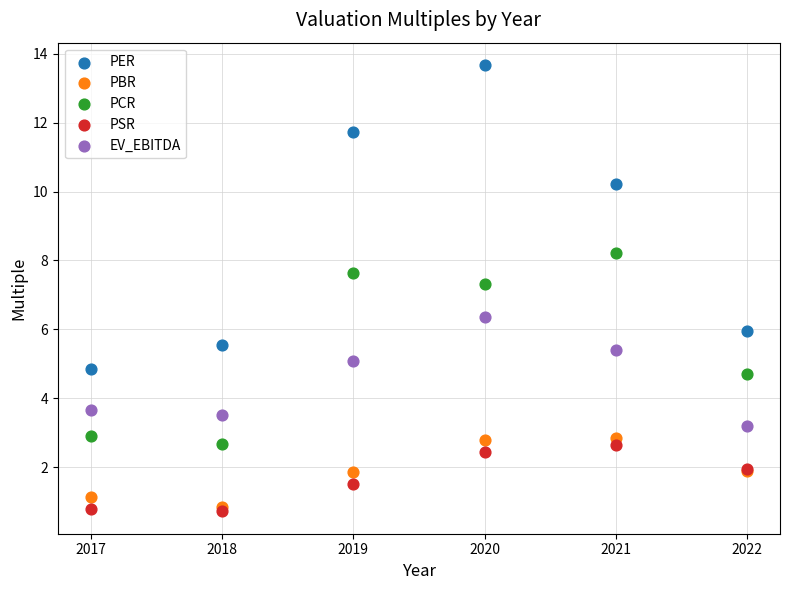

Across all series, what Y value is closest to 7?

7.3